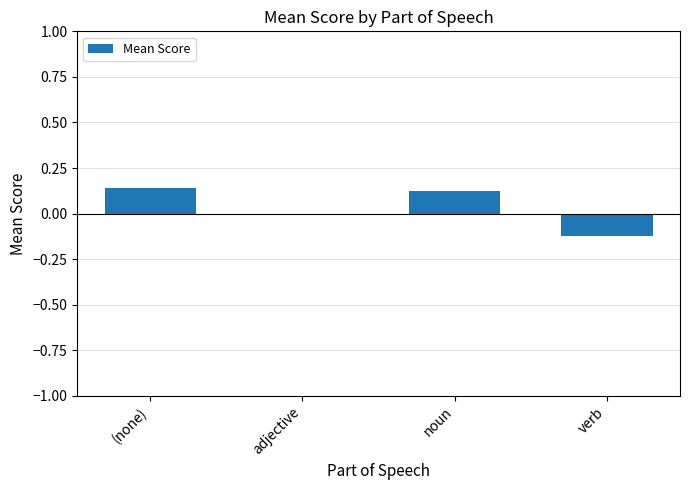

The chart shows a value of 0.0 at adjective. True or false?

True